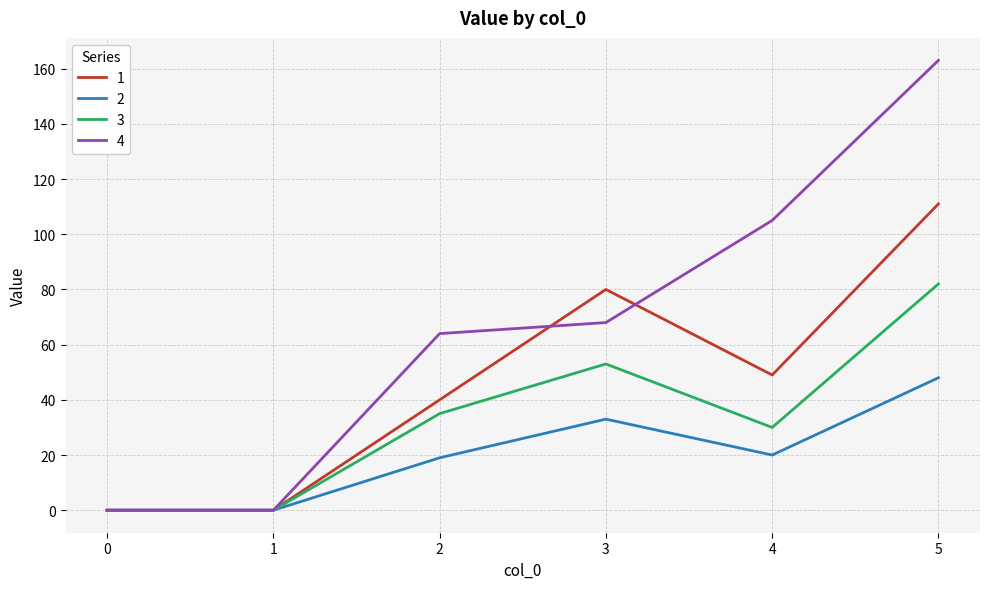

At which label does 2 first exceed 20?

3